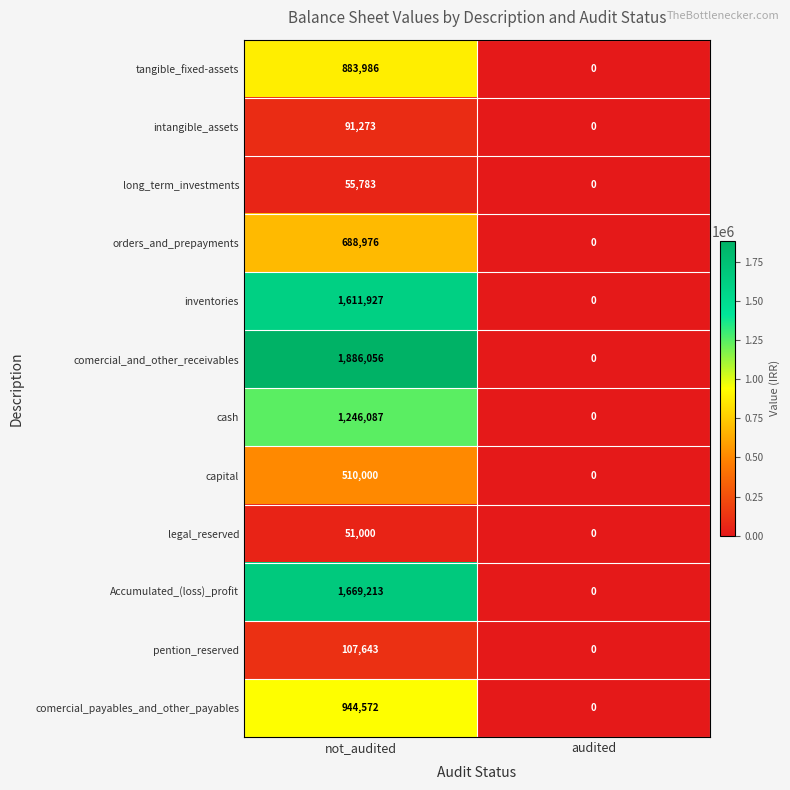

What is the sum of the pention_reserved values at audited and not_audited?

107643